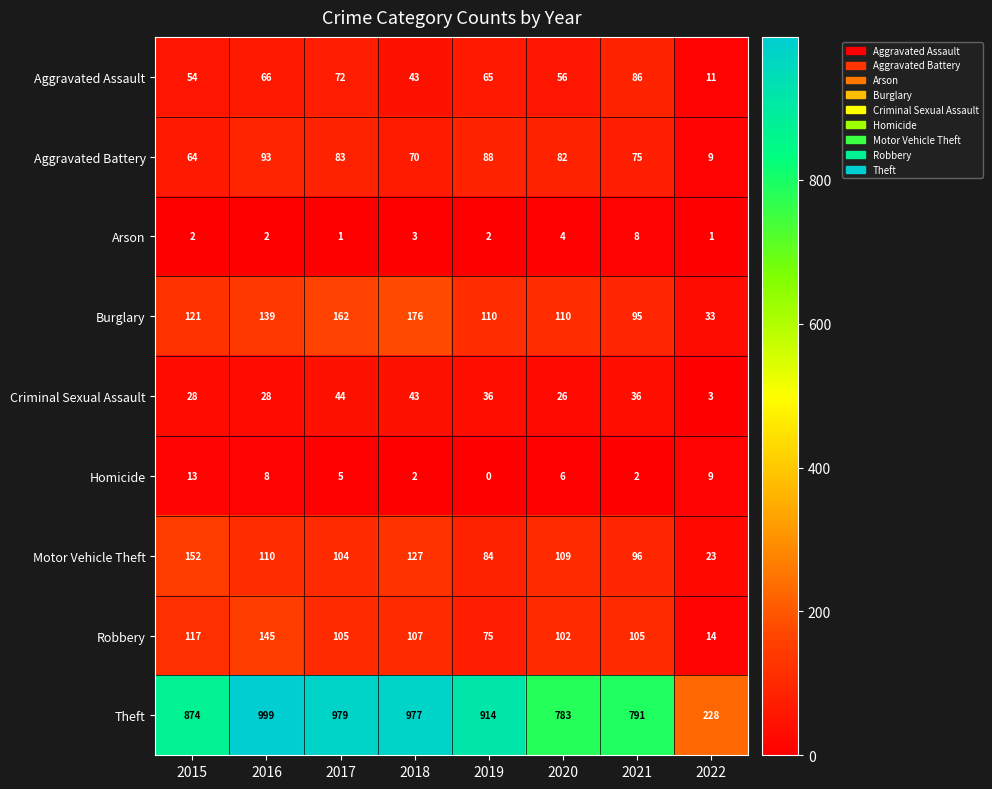

How many distinct data groups are displayed?

9